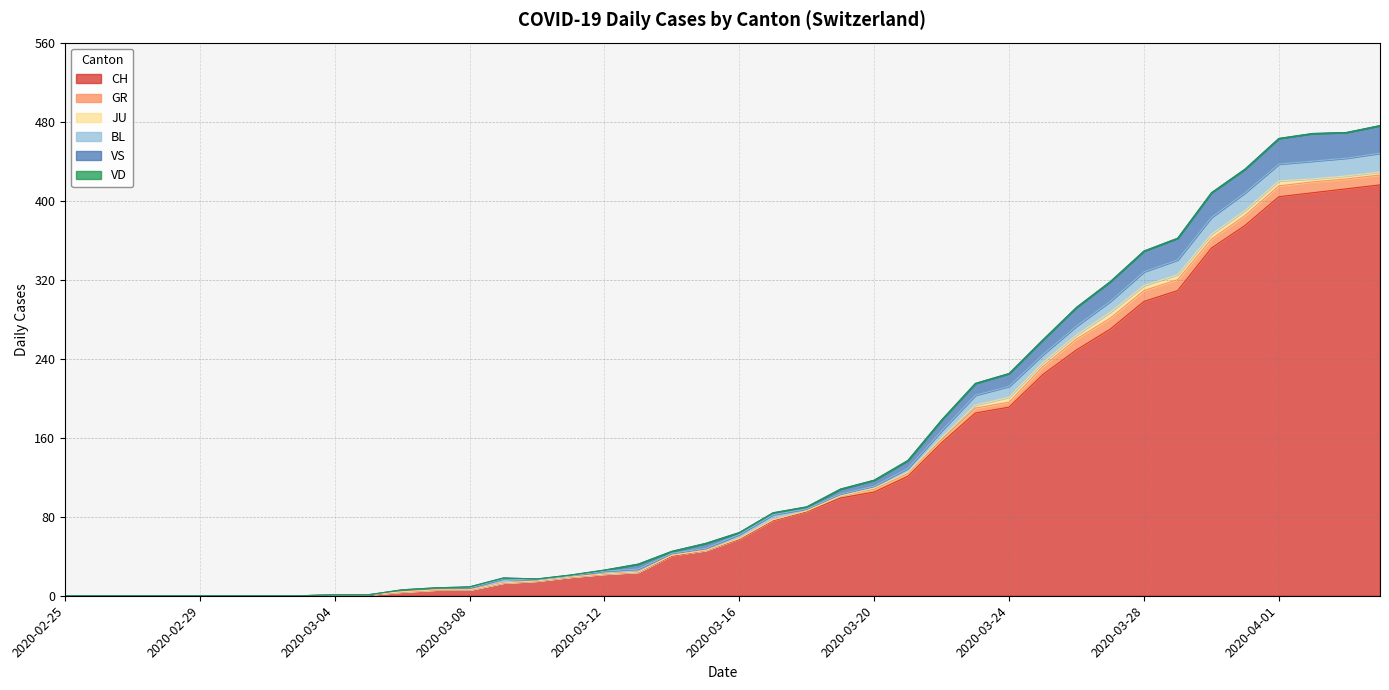

What is the value of the BL point at the 37th from the left?

17